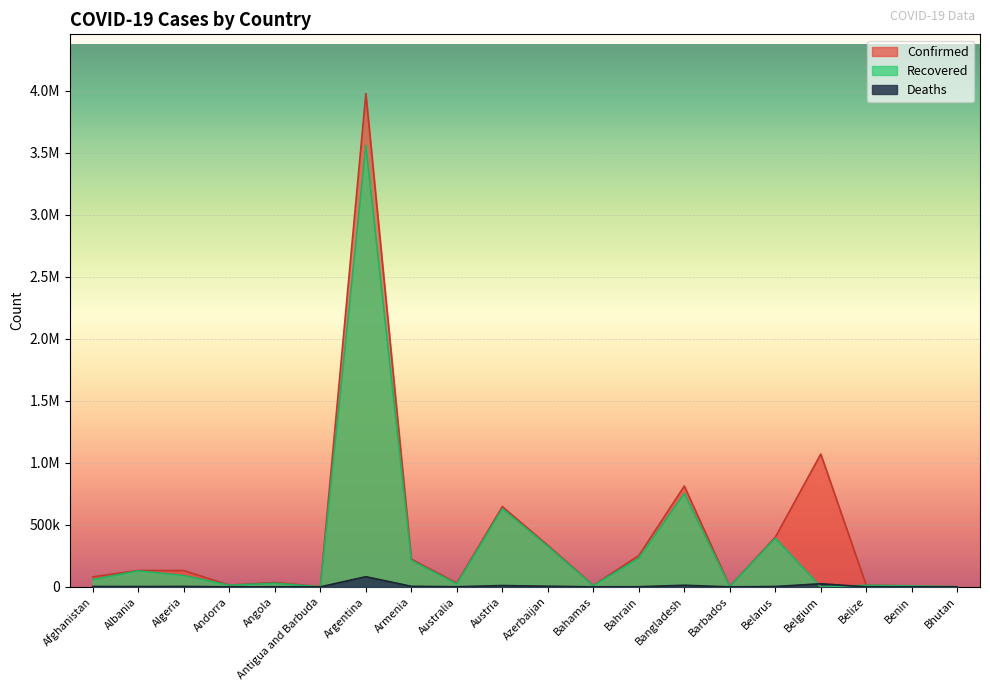

True or false: Confirmed has a value of 13777 at Andorra.

True